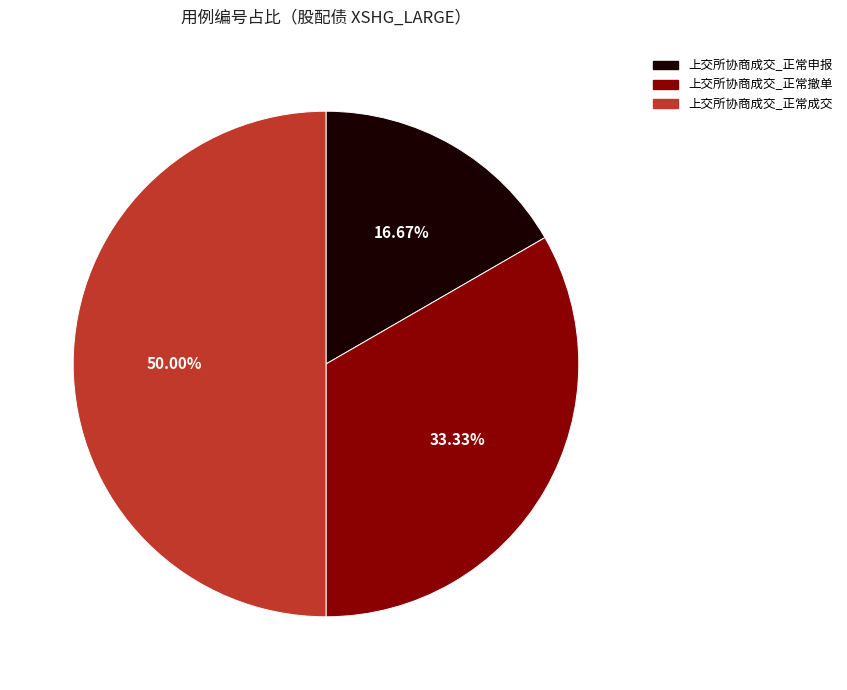

What percentage is the 上交所协商成交_正常撤单 slice, to the nearest percent?

33%